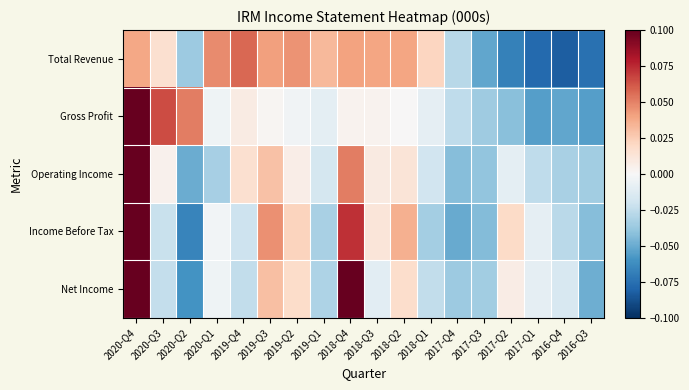

Which series has the largest total across all categories?

Total Revenue